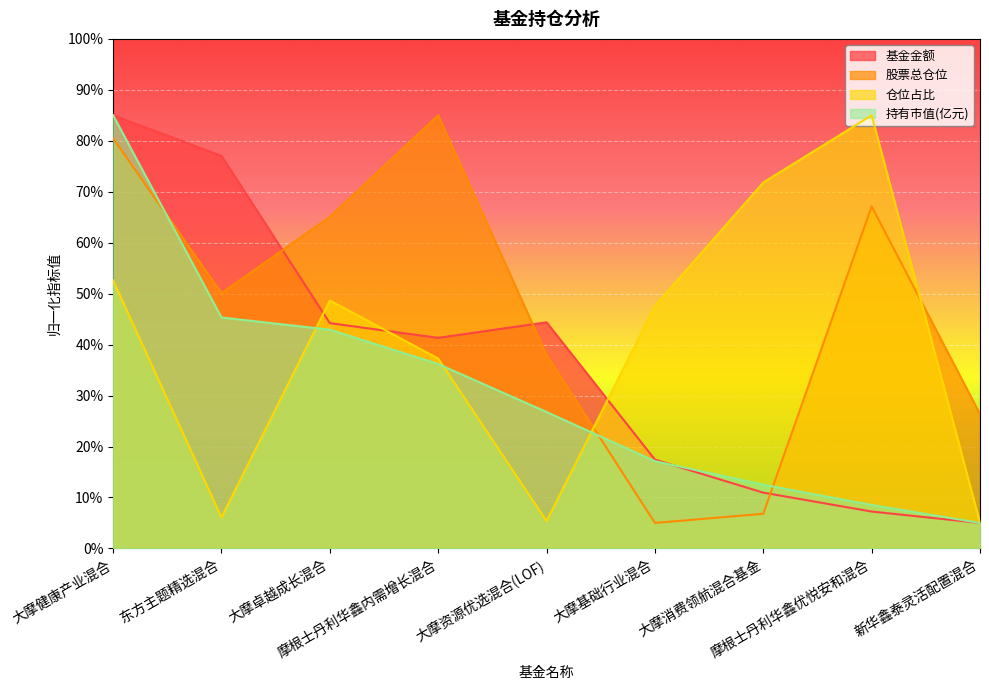

At 大摩健康产业混合, list the series in order from smallest to largest.

仓位占比, 股票总仓位, 基金金额, 持有市值(亿元)